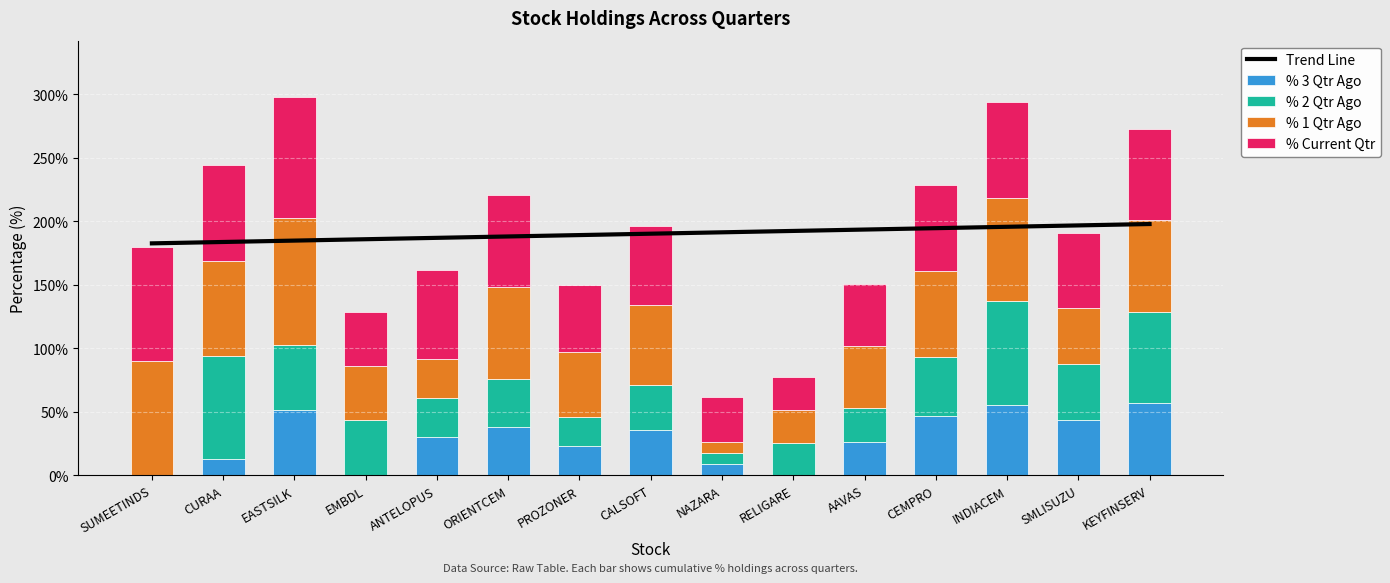

What is the average value of the % 1 Qtr Ago series?

58.2